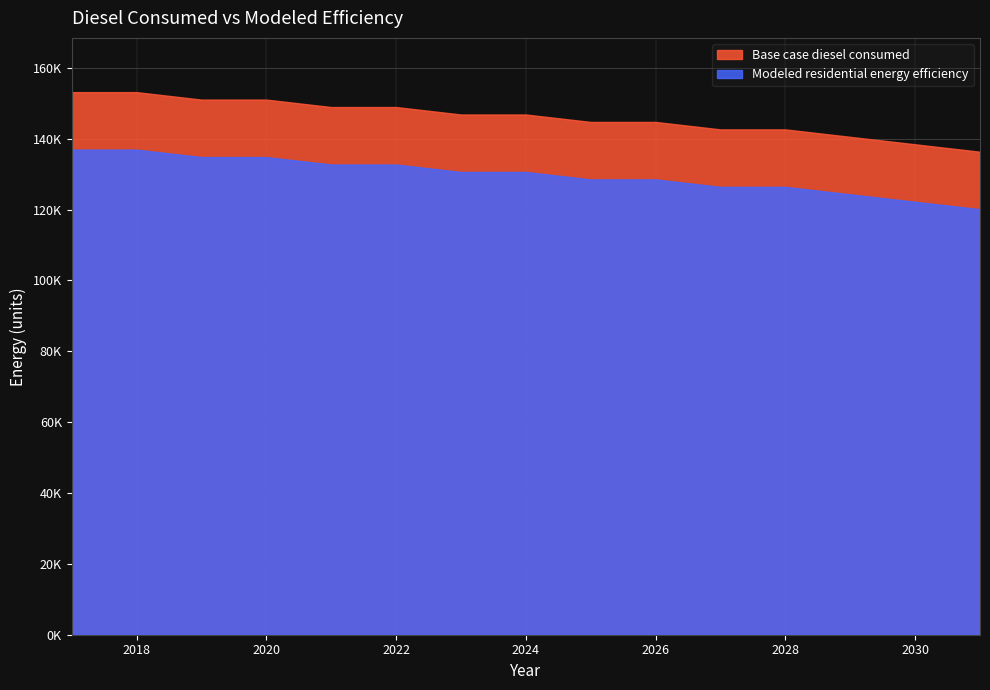

Which series has the largest total across all categories?

Base case diesel consumed